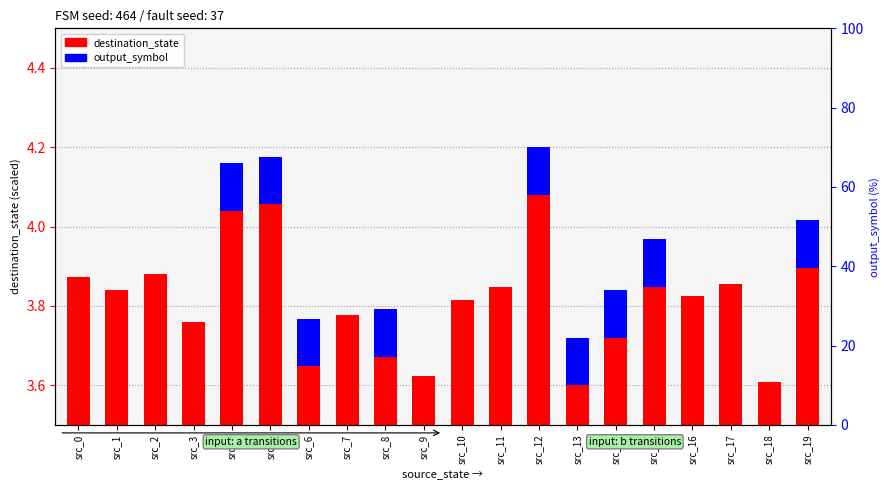

Which series changed the most between src_4 and src_18?

destination_state